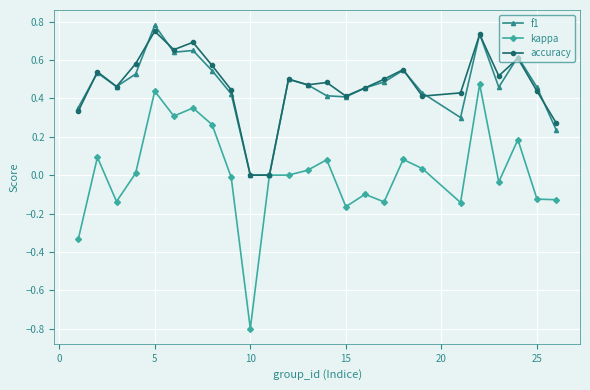

Which series has the widest spread of values?

kappa